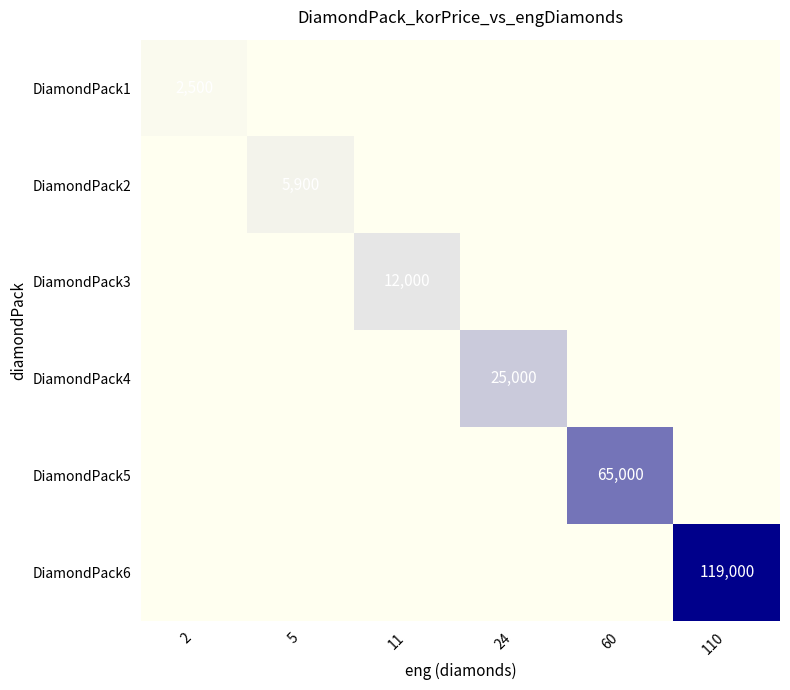

The value of DiamondPack4 at 24 is 8791. True or false?

False